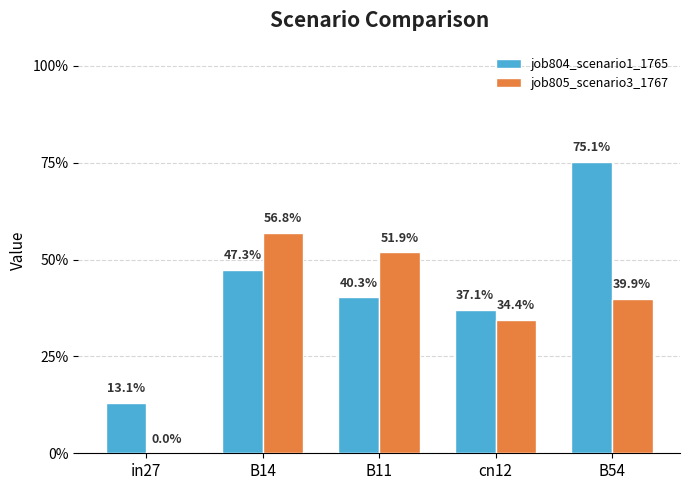

List the series in order of their peak value, lowest first.

job805_scenario3_1767, job804_scenario1_1765